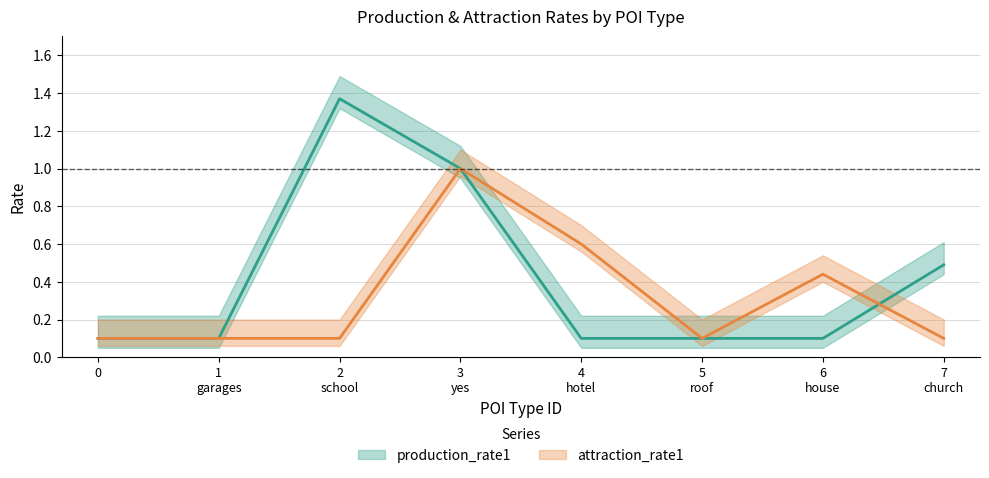

What position from the left is 0?

1